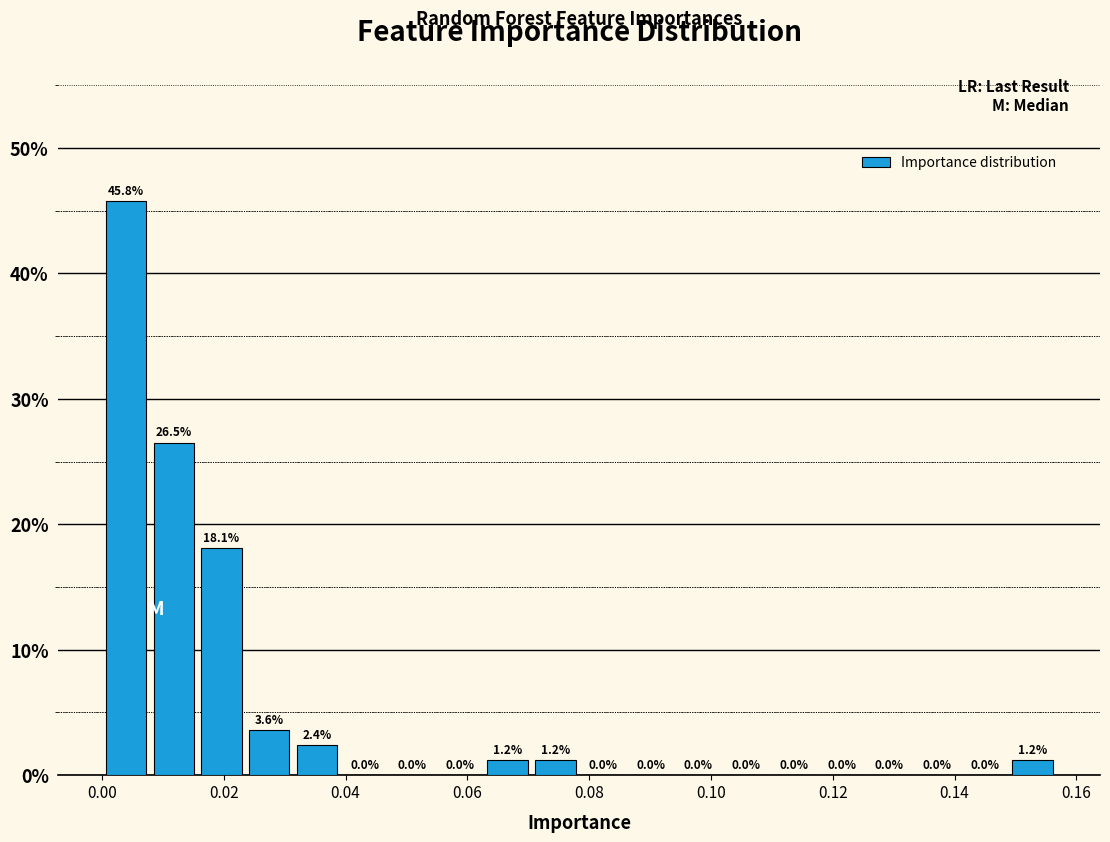

Around what value on the x-axis is the tallest bar? Give the approximate position of its centre, as read against the axis.

0.004